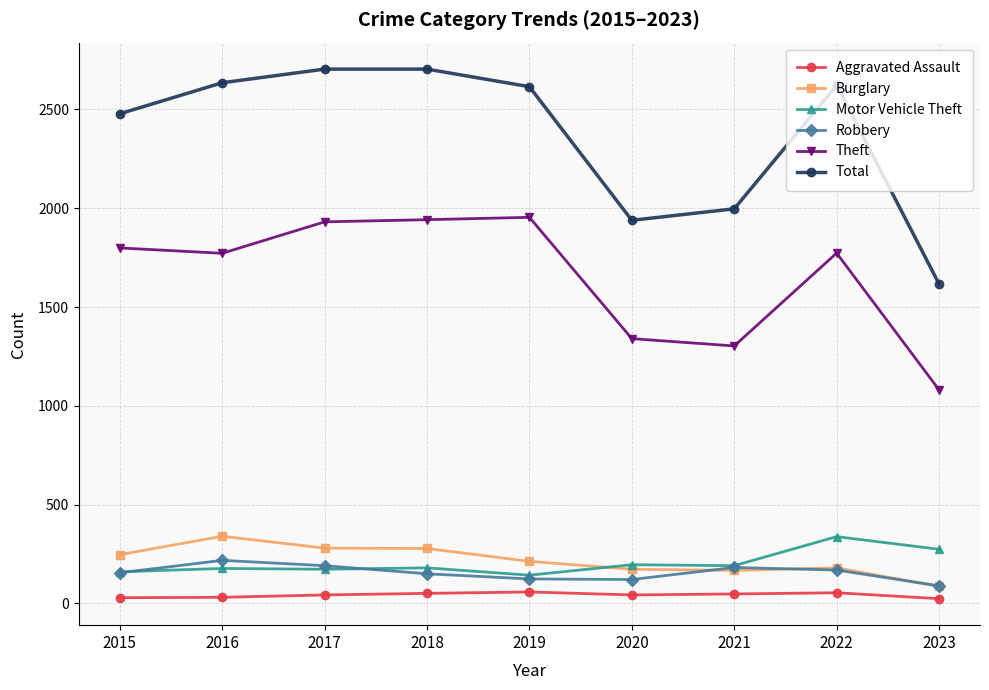

Is the value of Total at 2022 greater than the value of Motor Vehicle Theft at 2022?

Yes